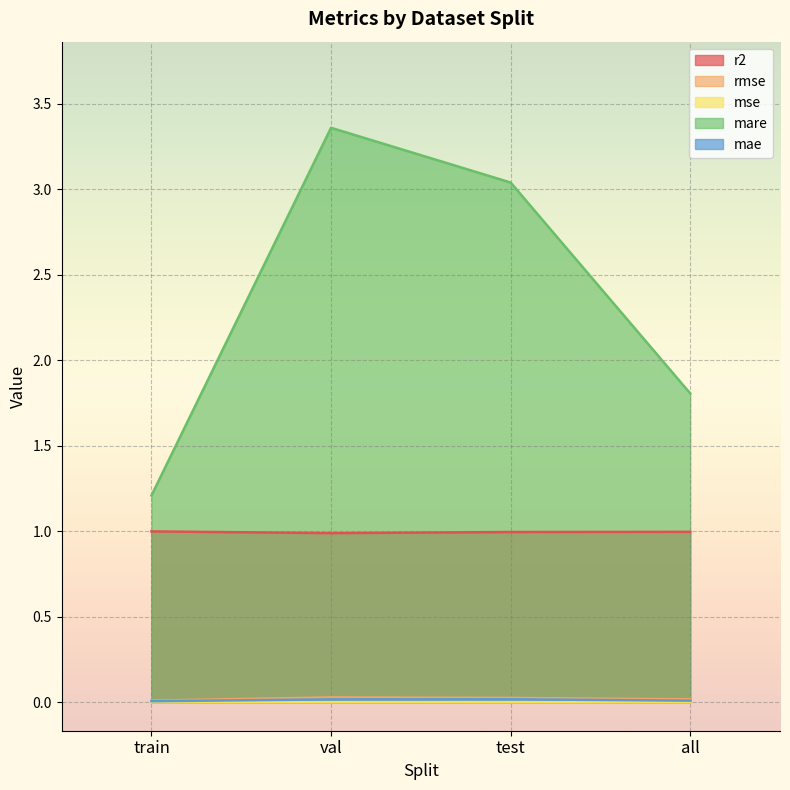

How many lines are shown in the chart?

5